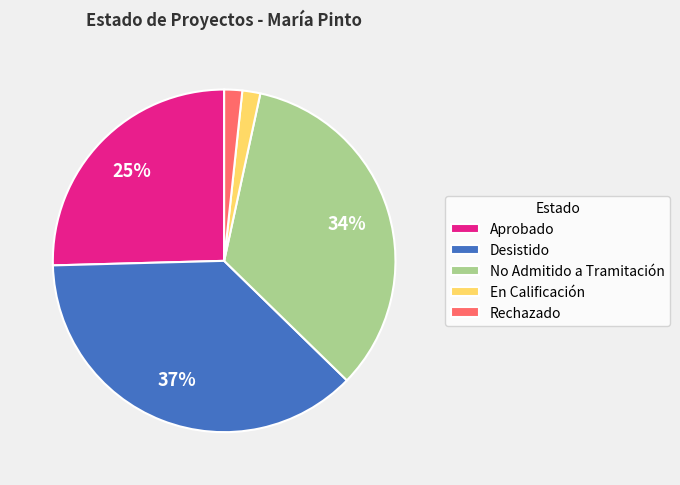

What percentage is the No Admitido a Tramitación slice, to the nearest percent?

34%